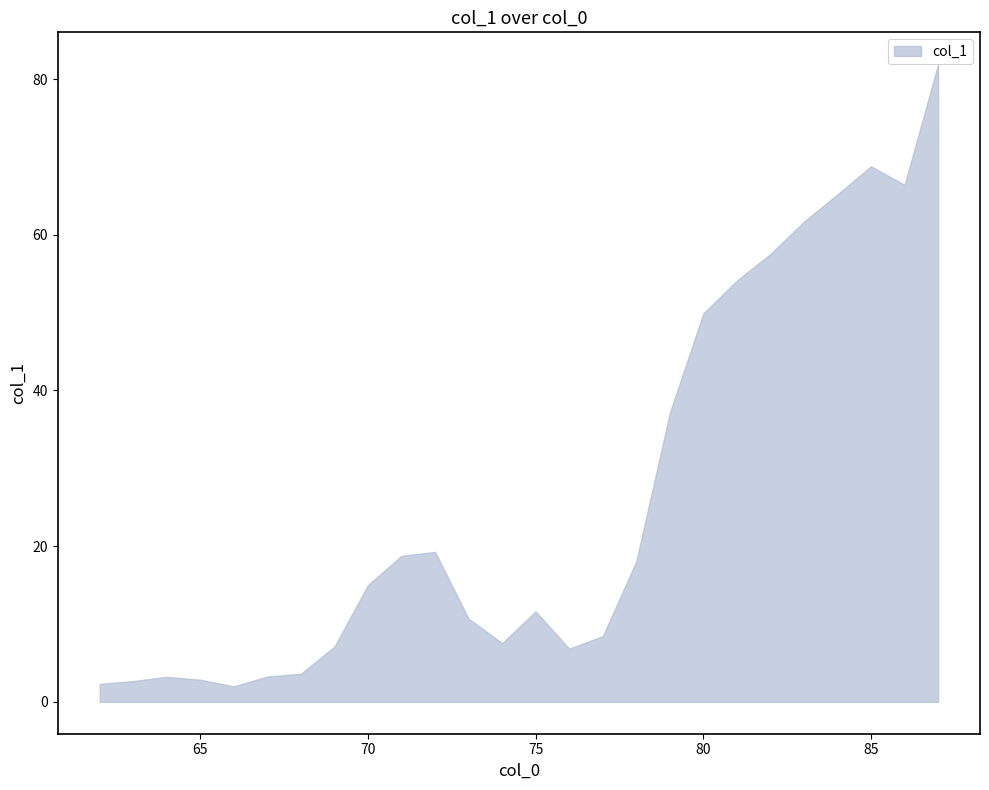

Reading right to left, transcribe all the data shown in this chart.

81.9	66.4	68.8	65.2	61.7	57.5	54.1	49.9	37.1	18.0	8.4	6.8	11.6	7.5	10.7	19.3	18.8	15.0	7.1	3.6	3.3	2.0	2.8	3.2	2.7	2.3